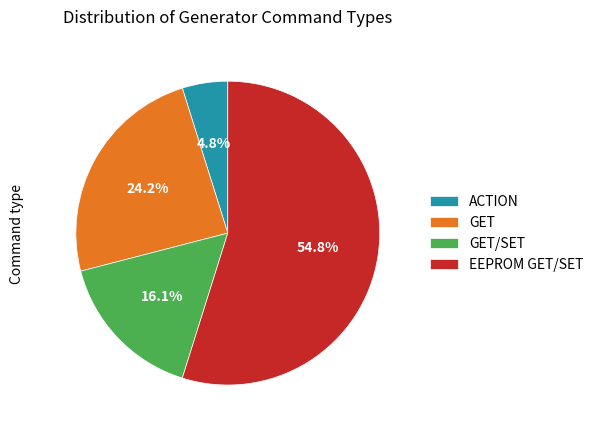

Does EEPROM GET/SET represent more than half of the total?

Yes